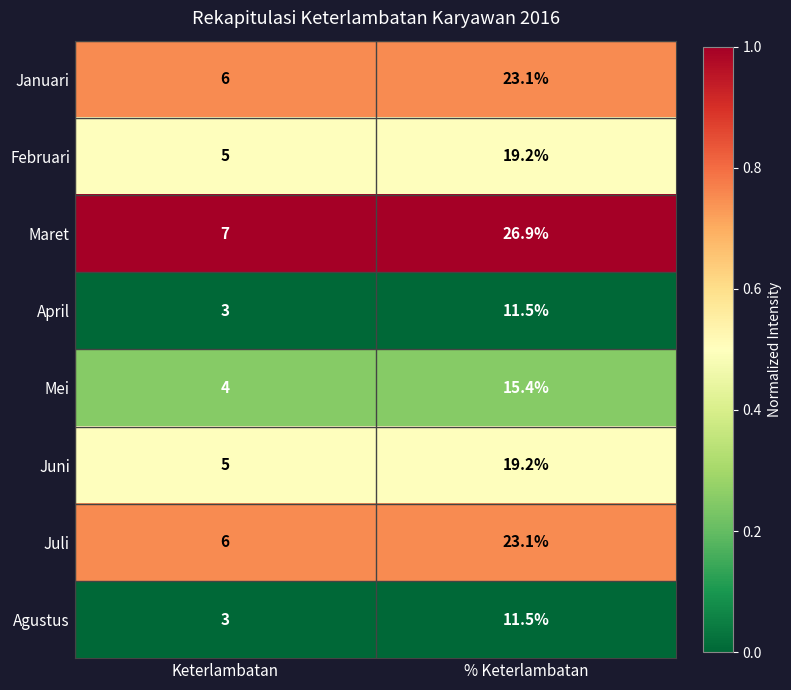

How many data points does each series have?

2